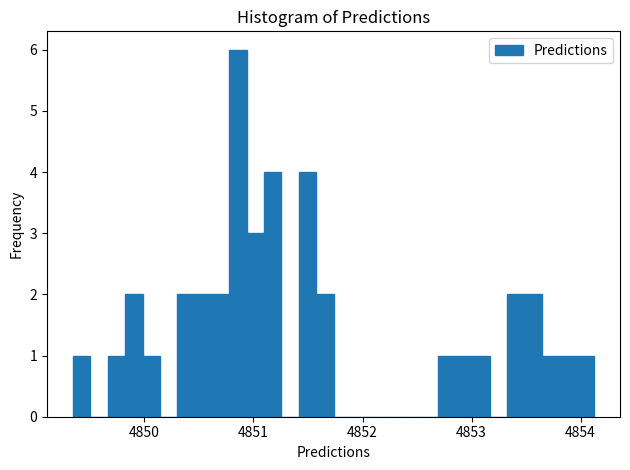

Around what value on the x-axis is the tallest bar? Give the approximate position of its centre, as read against the axis.

4850.9